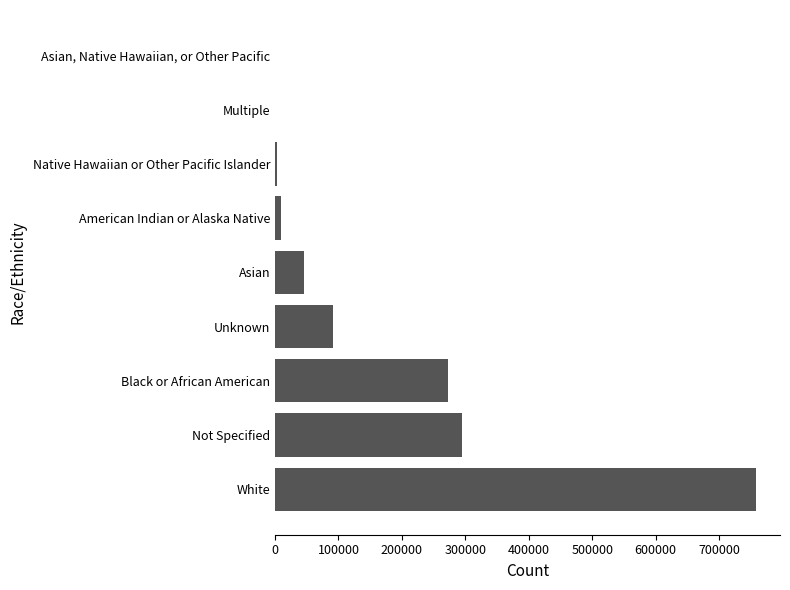

Count the number of categories in the chart.

9